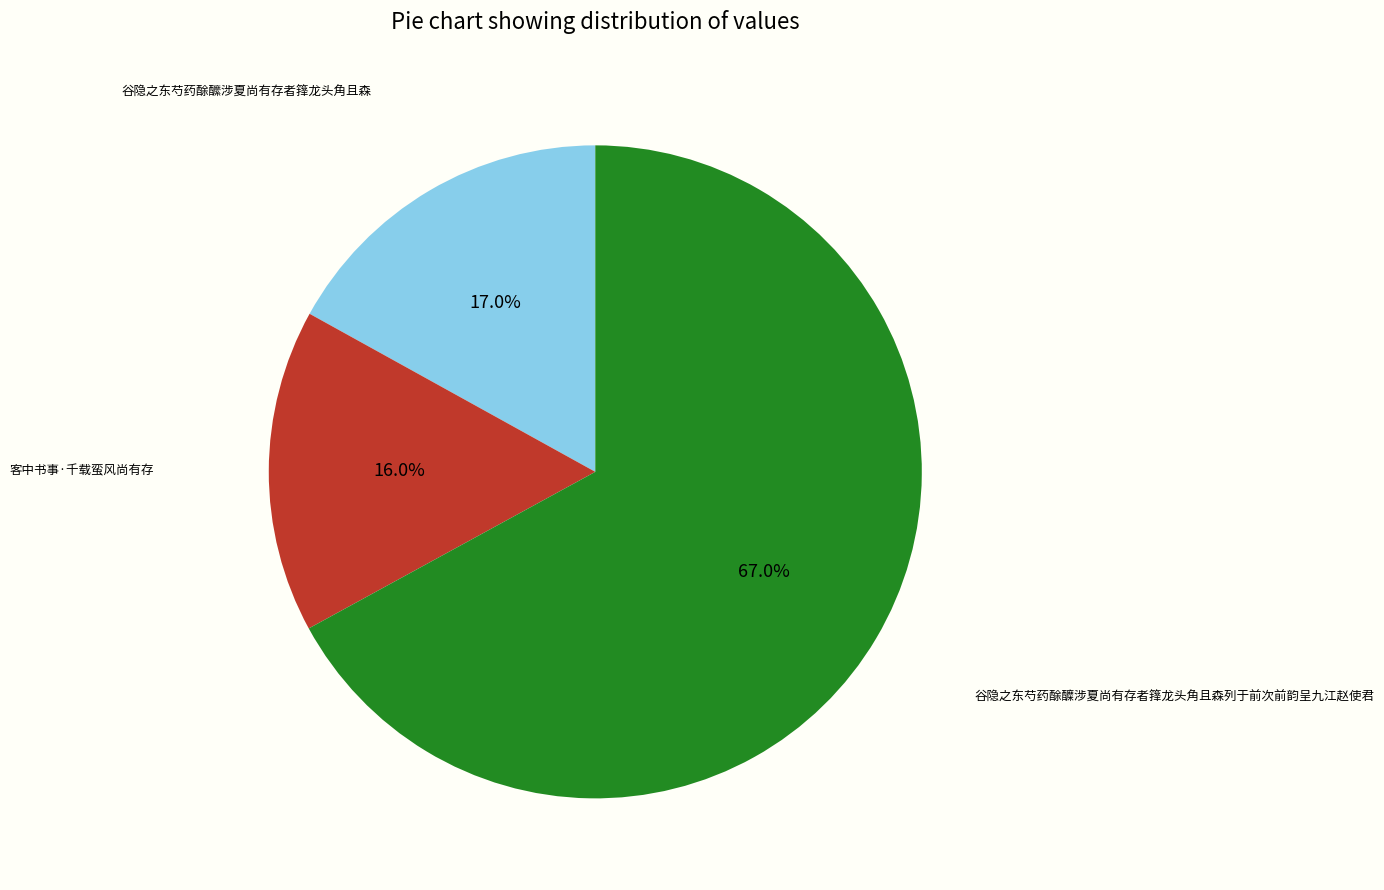

Is the sum of 谷隐之东芍药酴醿涉夏尚有存者箨龙头角且森 and 谷隐之东芍药酴醾涉夏尚有存者箨龙头角且森列于前次前韵呈九江赵使君 greater than half?

Yes